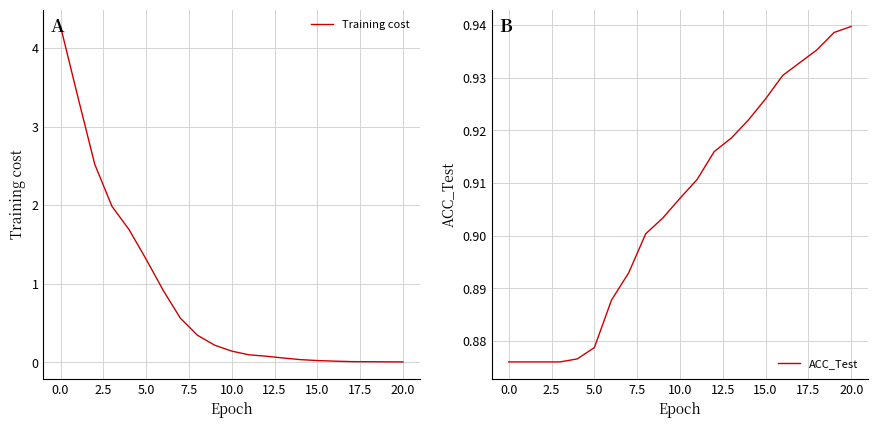

Is it true that Training cost equals 0.0 at 20.0?

True